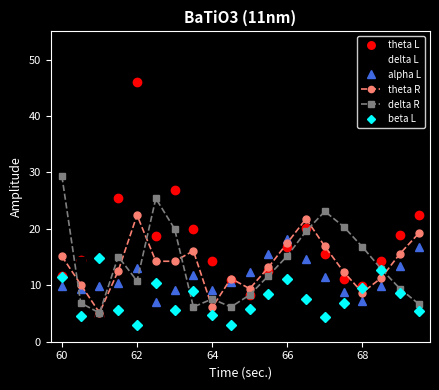

How many data points does each series have?

20